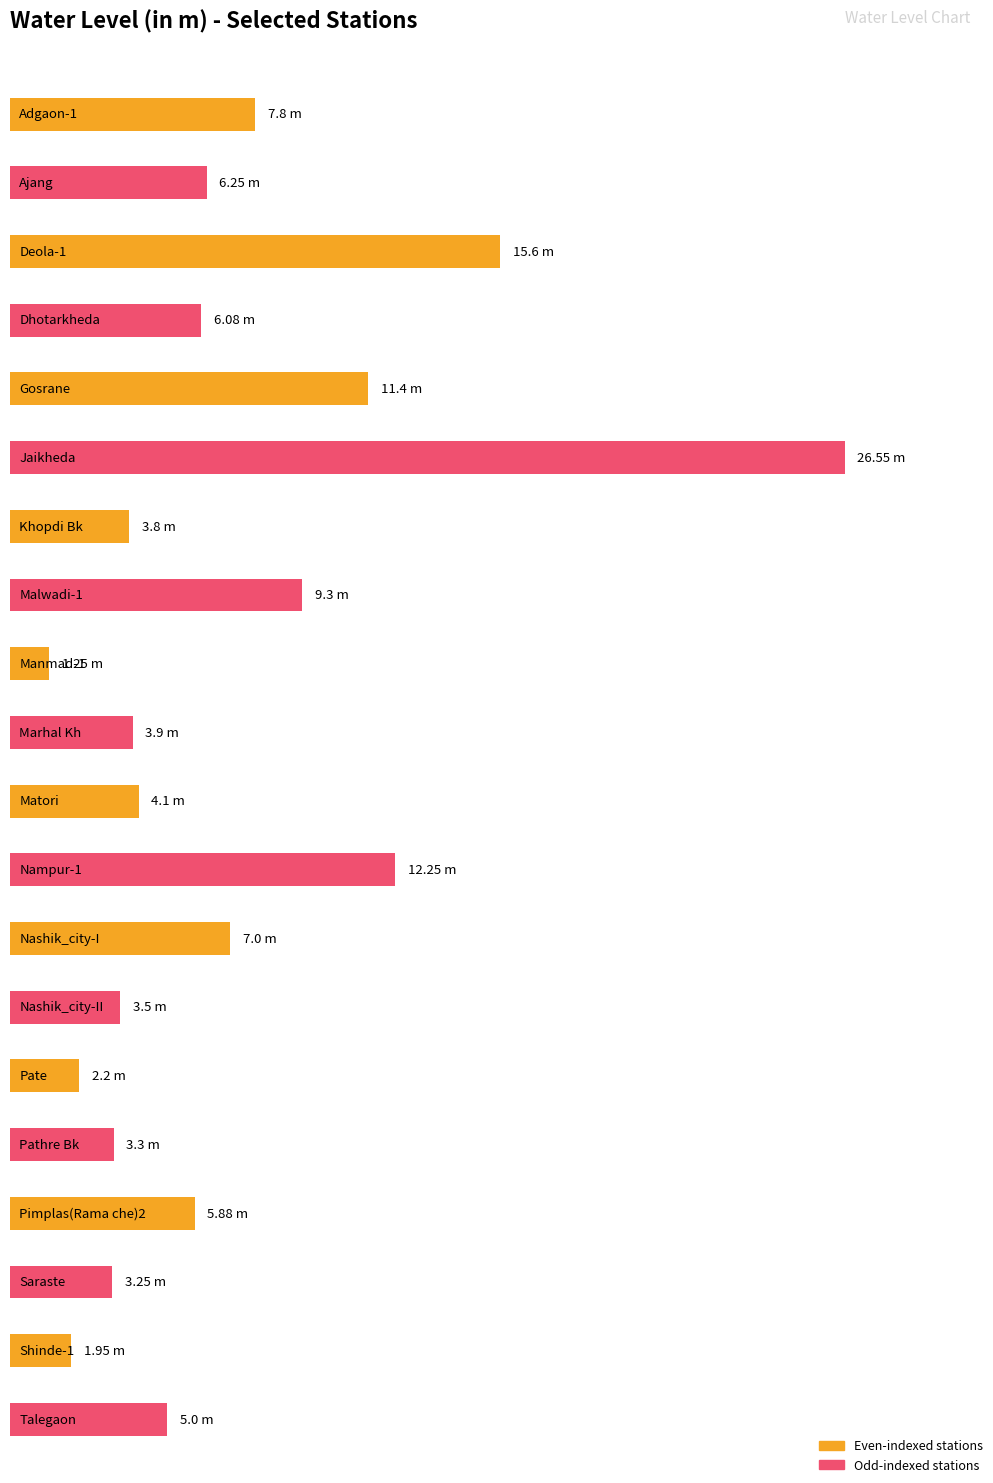

What is the label of the 17th bar from the left?

Pimplas(Rama che)2